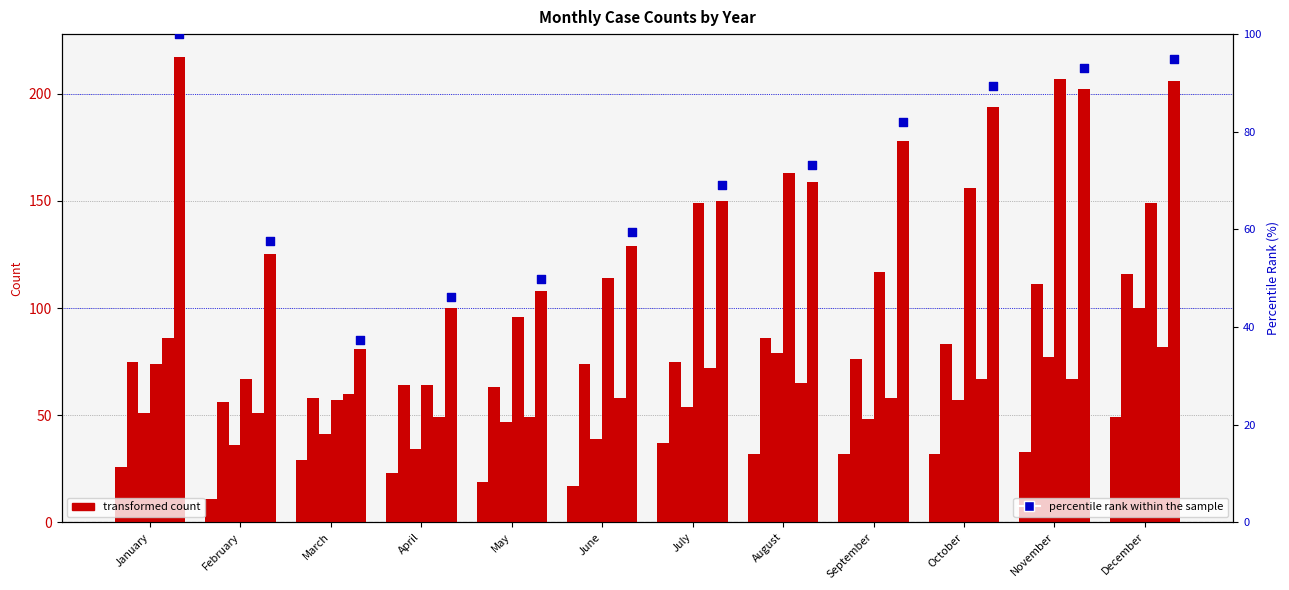

What is the change in value from March to July?

+31.8